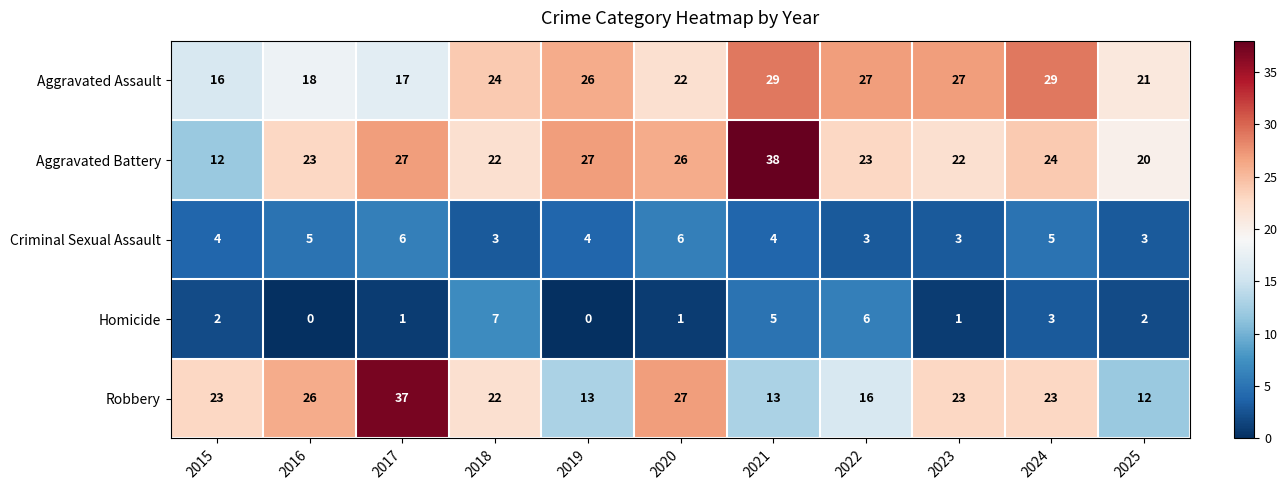

Which series has the largest range (max minus min)?

Aggravated Battery